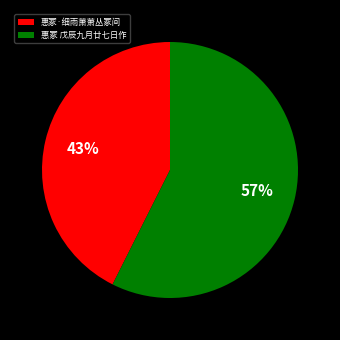

Which category has the smallest portion of the pie?

惠冢·细雨萧萧丛冢间